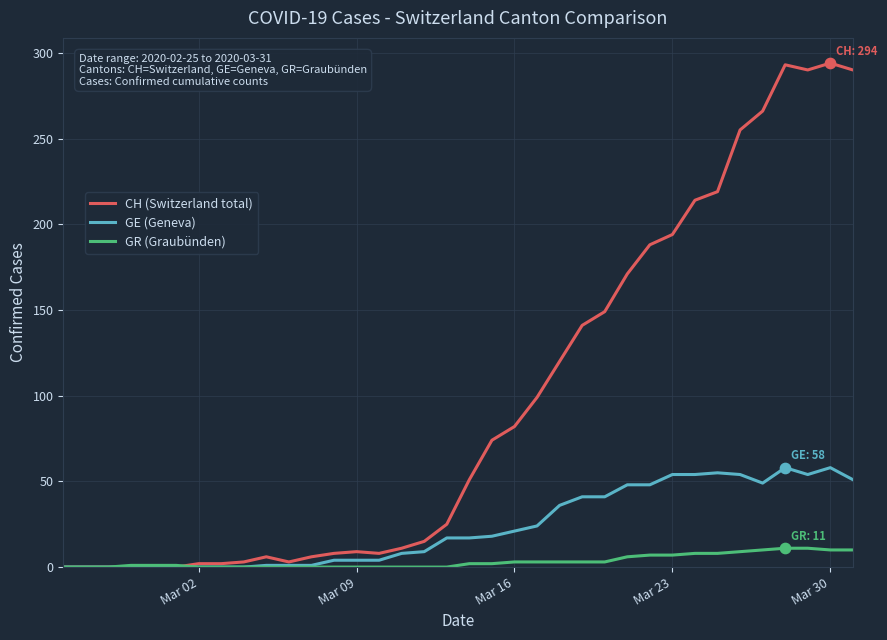

Rank the series by their maximum value, from lowest to highest.

GR (Graubünden), GE (Geneva), CH (Switzerland total)